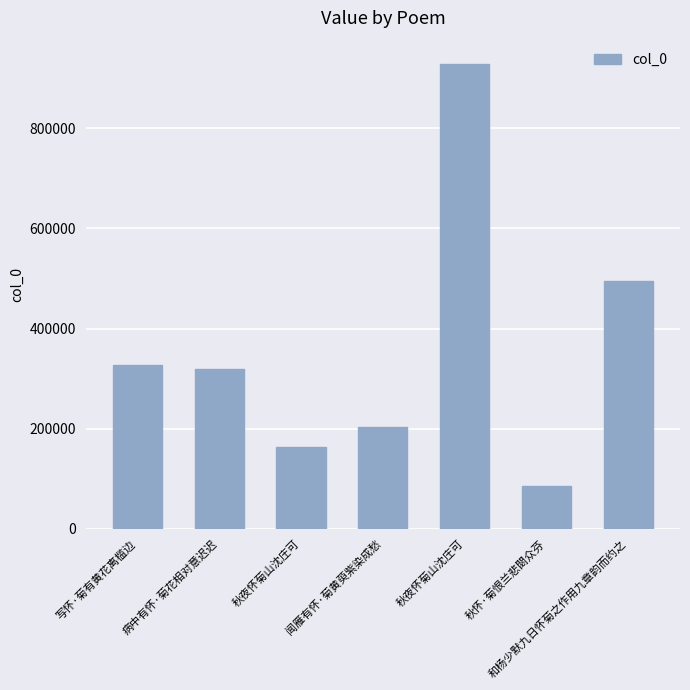

Rank the categories by value from lowest to highest.

秋怀·菊恨兰悲閟众芬, 秋夜怀菊山沈庄可, 闻雁有怀·菊黄萸紫染成愁, 病中有怀·菊花相对意迟迟, 写怀·菊有黄花离槛边, 和杨少默九日怀菊之作用九章韵而约之, 秋夜怀菊山沈庄可